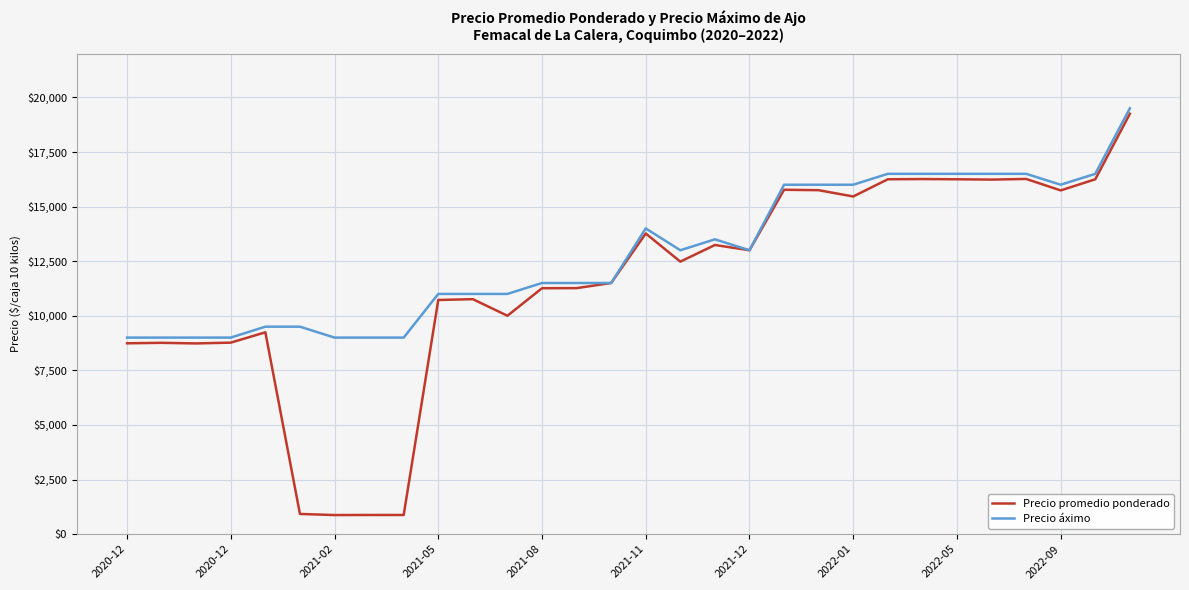

What is the smallest value displayed?

873